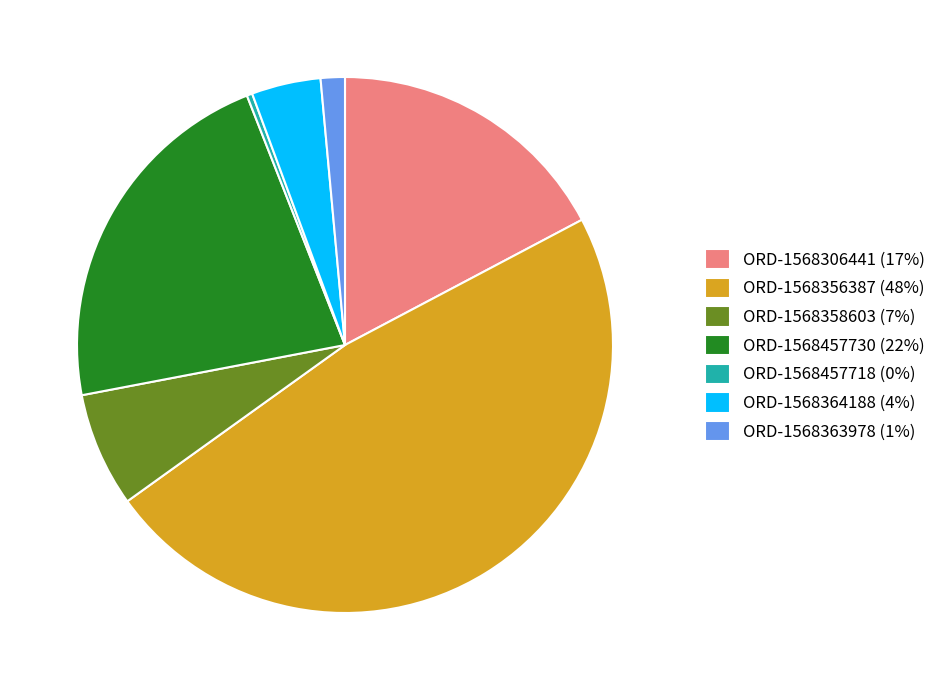

How many segments does this pie chart have?

7